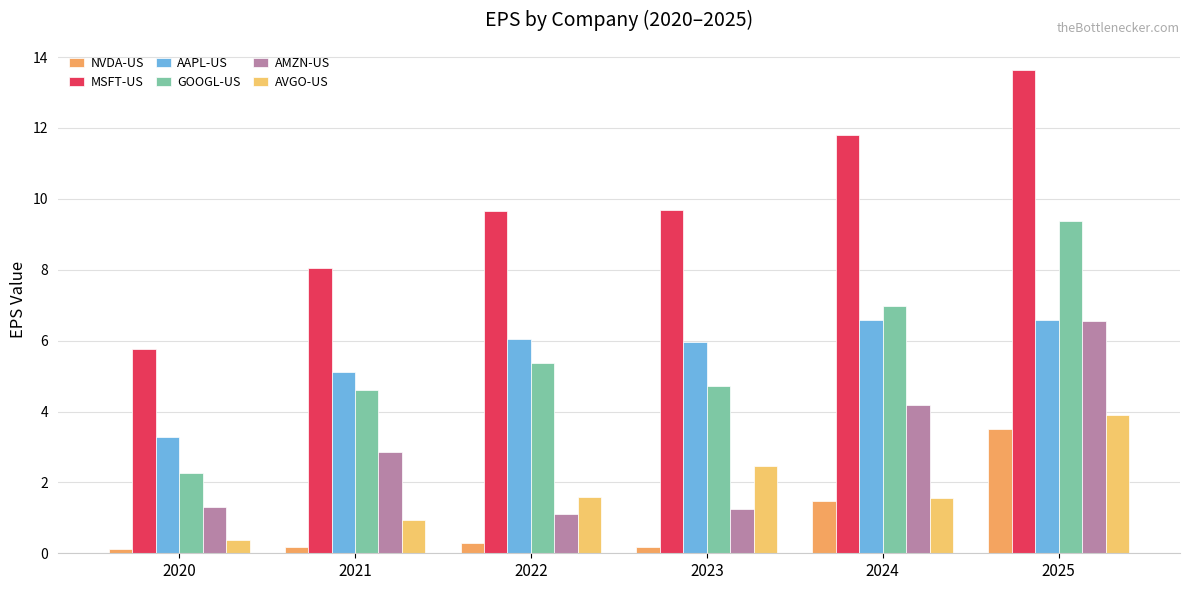

What is the difference between the maximum and minimum values in the AVGO-US series?

3.5